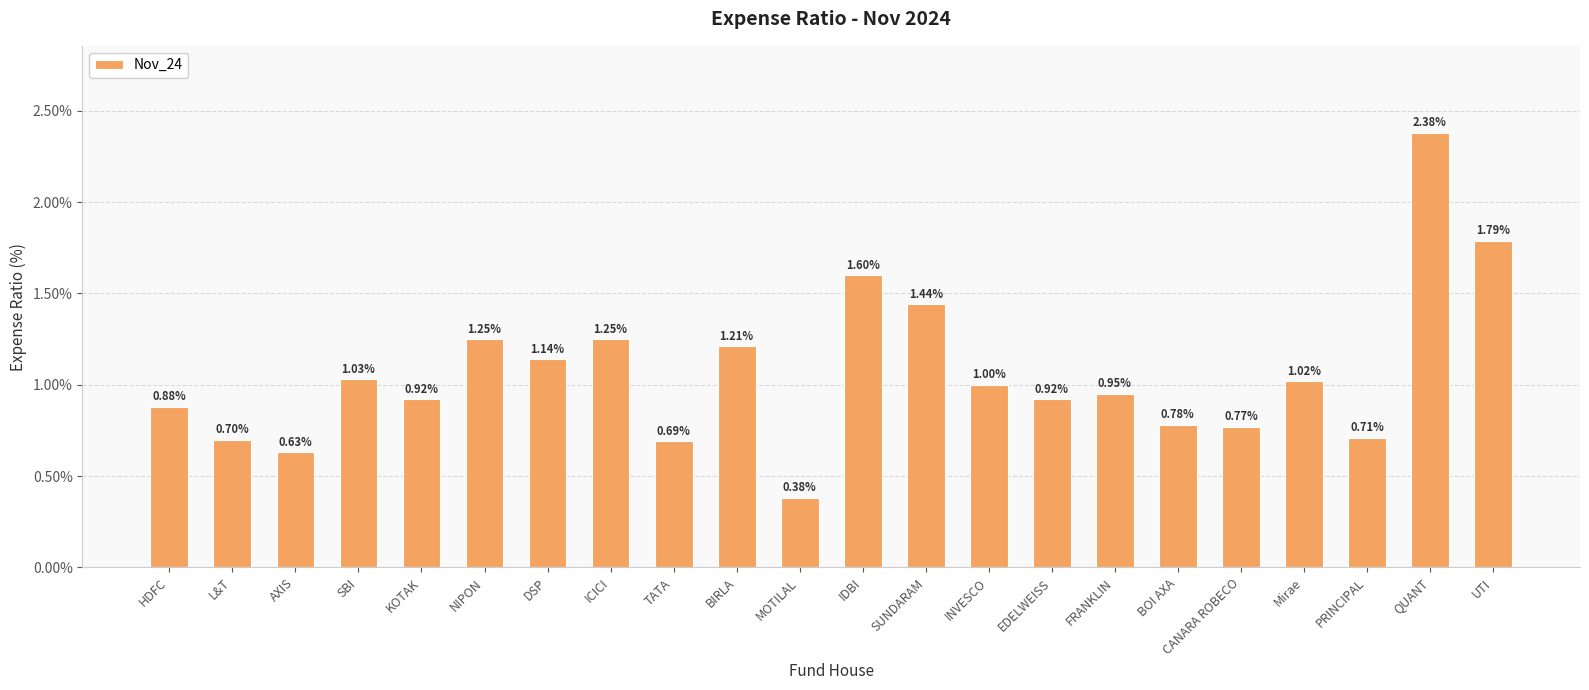

True or false: the data shows 1.0 at PRINCIPAL.

False